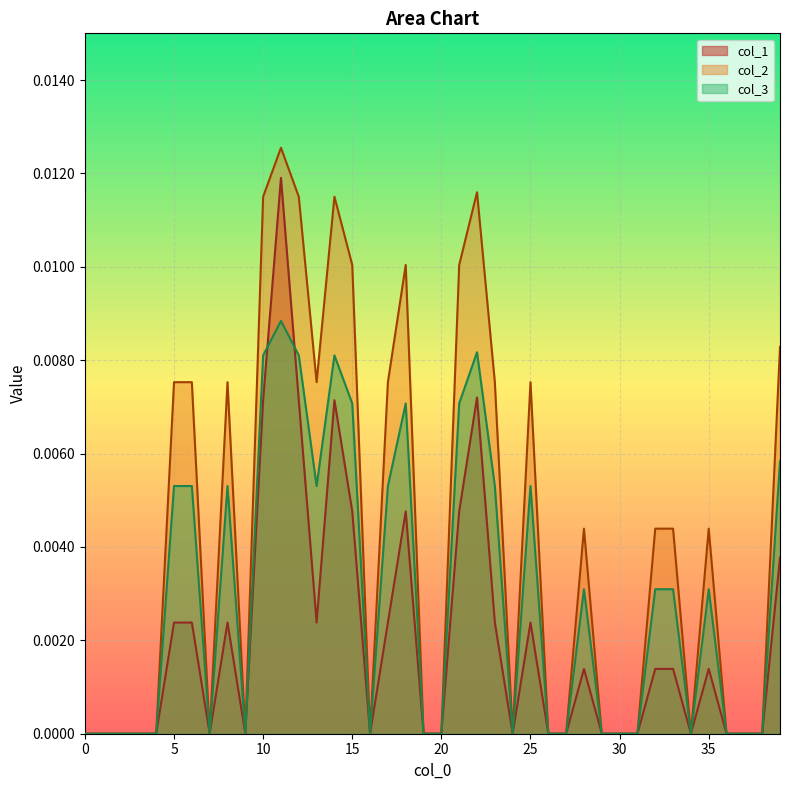

Rank the series by their average value, from lowest to highest.

col_1, col_3, col_2